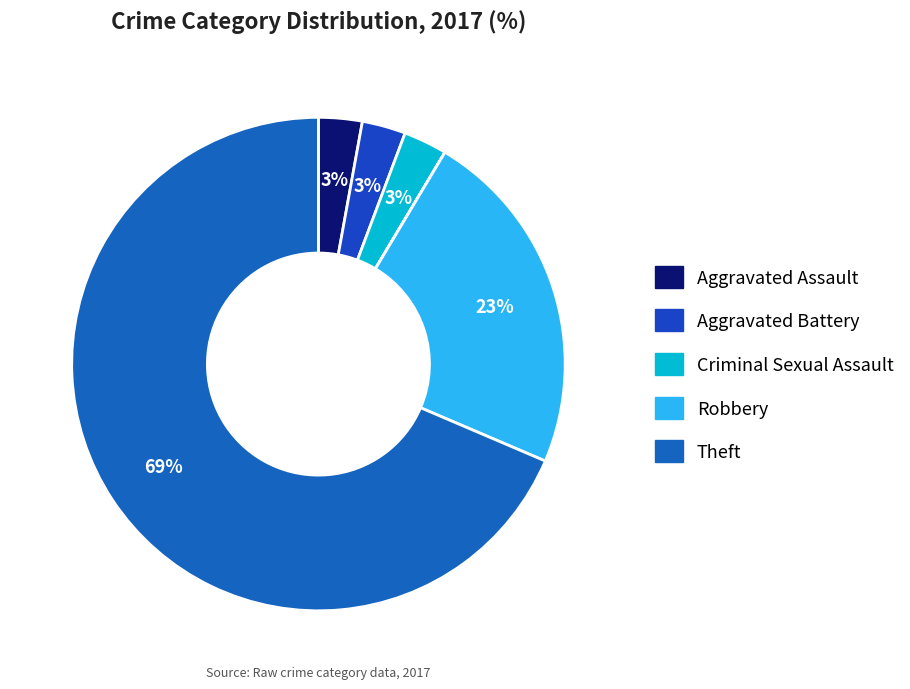

What is the largest slice in the pie chart?

Theft